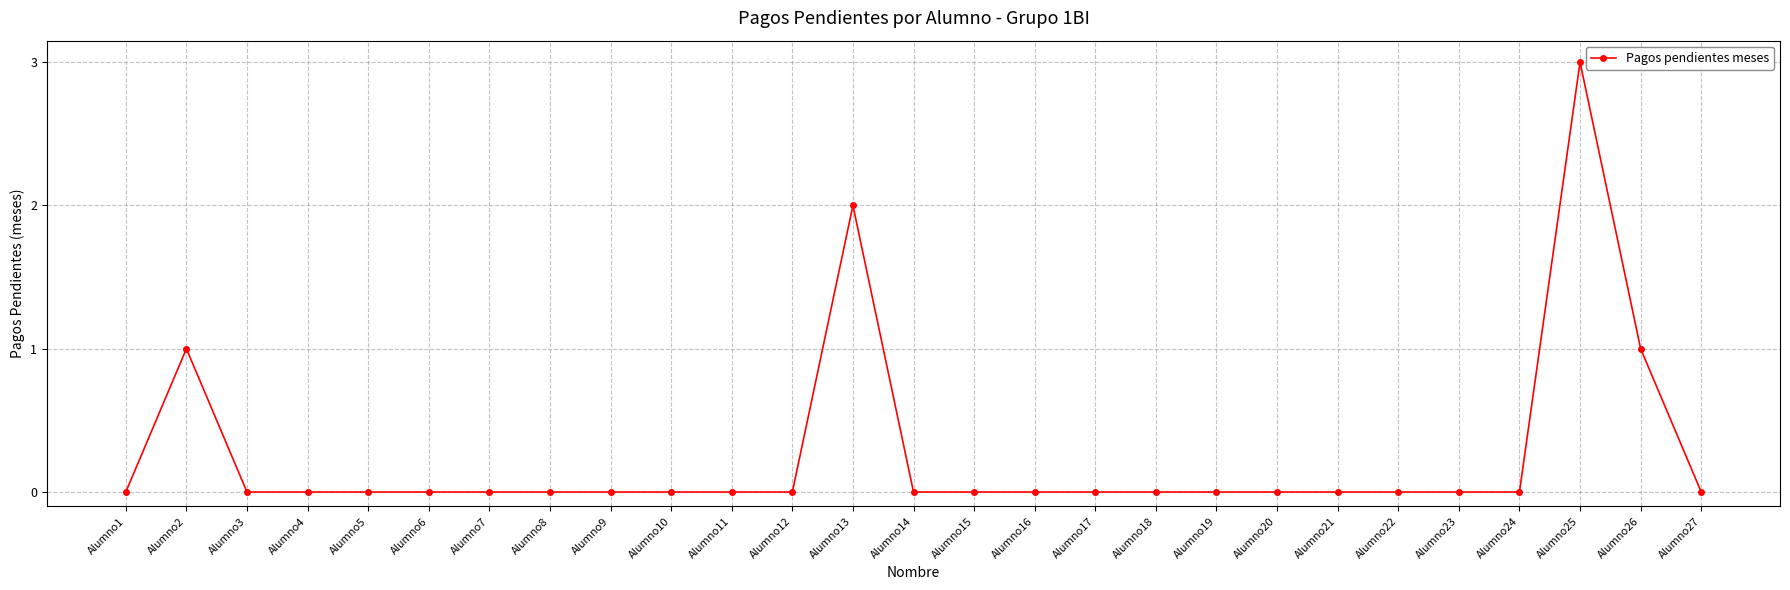

Between Alumno26 and Alumno17, which is larger?

Alumno26